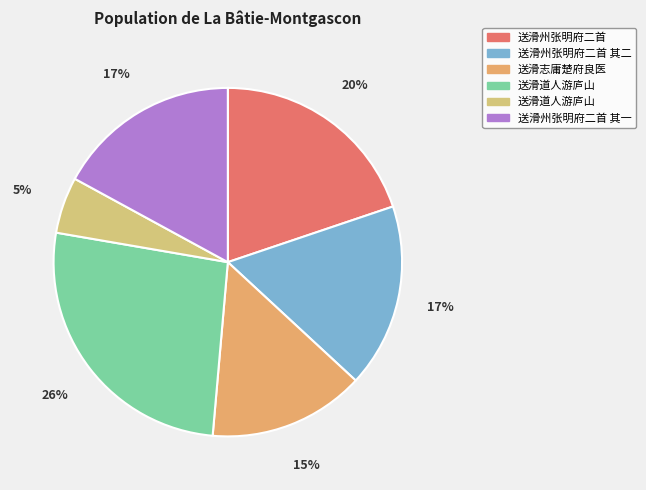

Rank the categories by value from highest to lowest.

送滑道人游庐山, 送滑州张明府二首, 送滑州张明府二首 其二, 送滑州张明府二首 其一, 送滑志庸楚府良医, 送滑道人游庐山